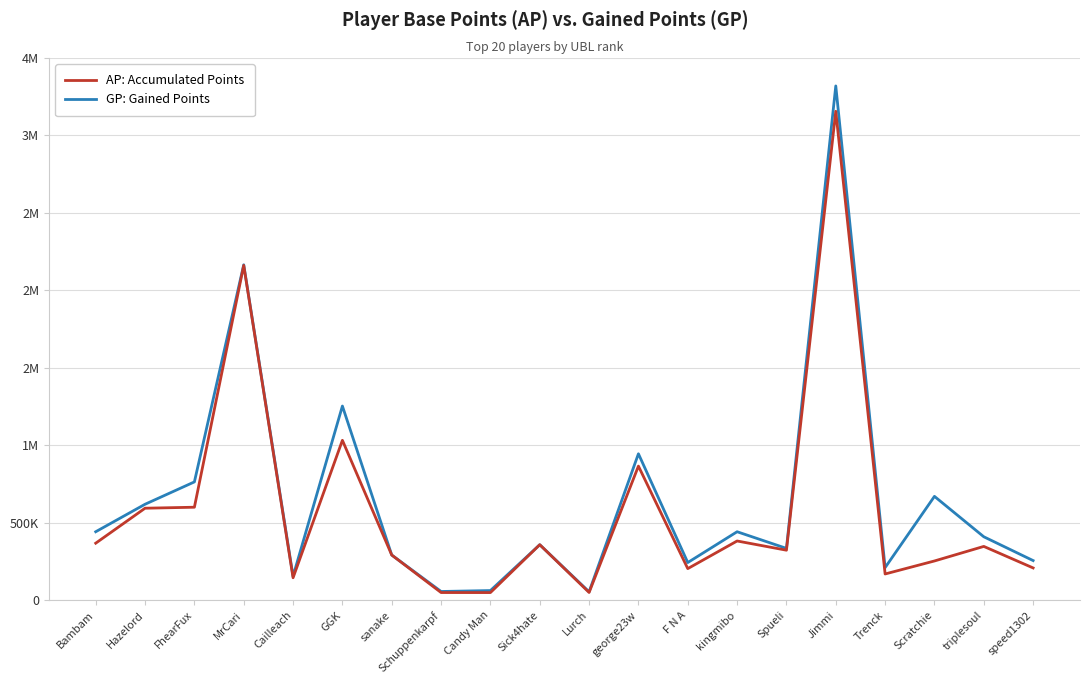

At which label does GP: Gained Points first exceed 409290?

Bambam